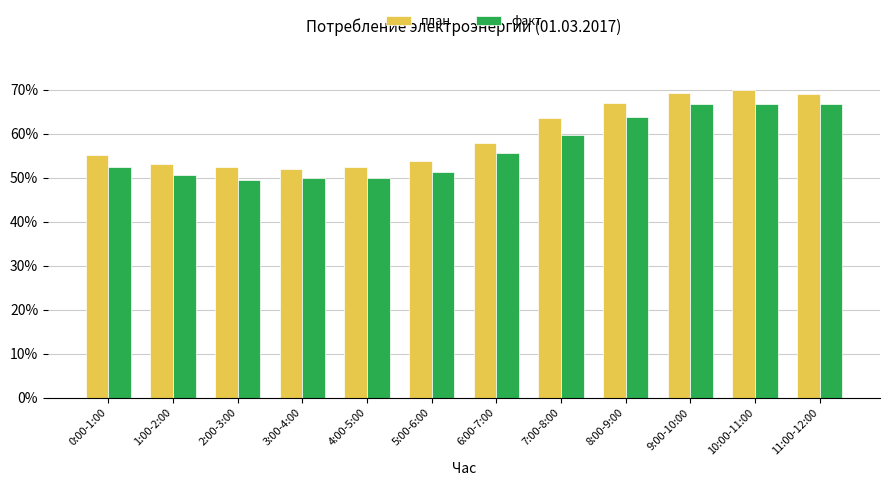

What is the total value across all series at 5:00-6:00?

105.1